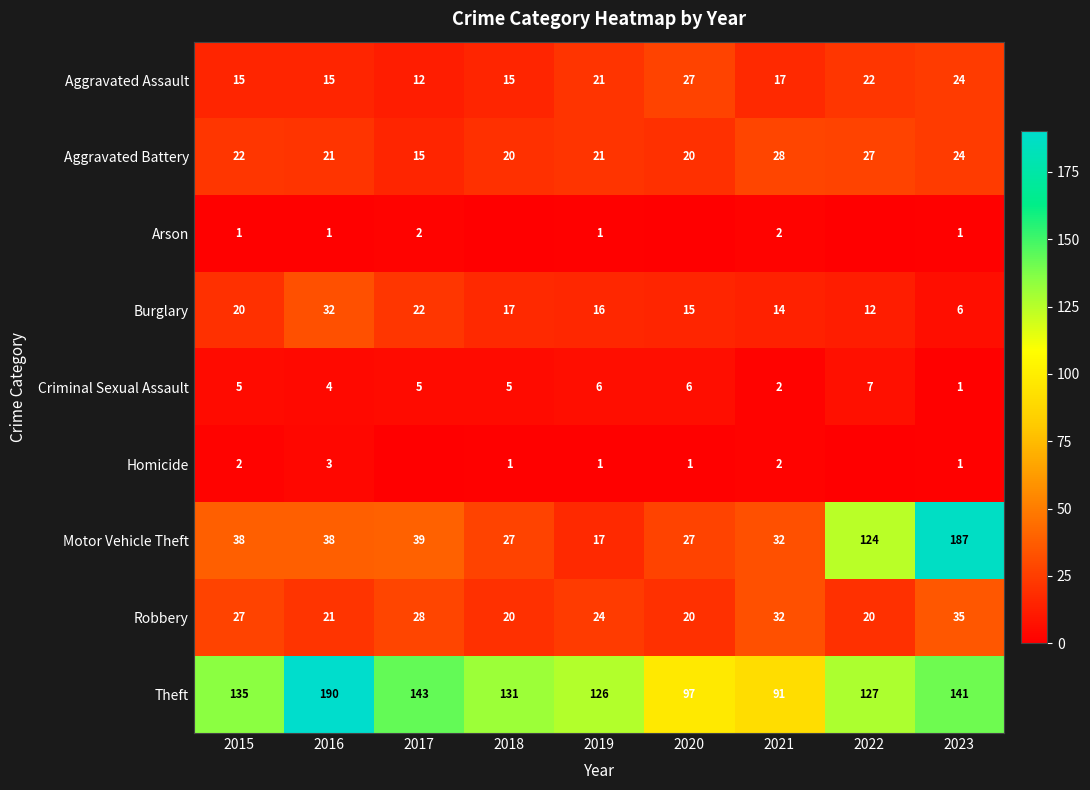

How many distinct data groups are displayed?

9